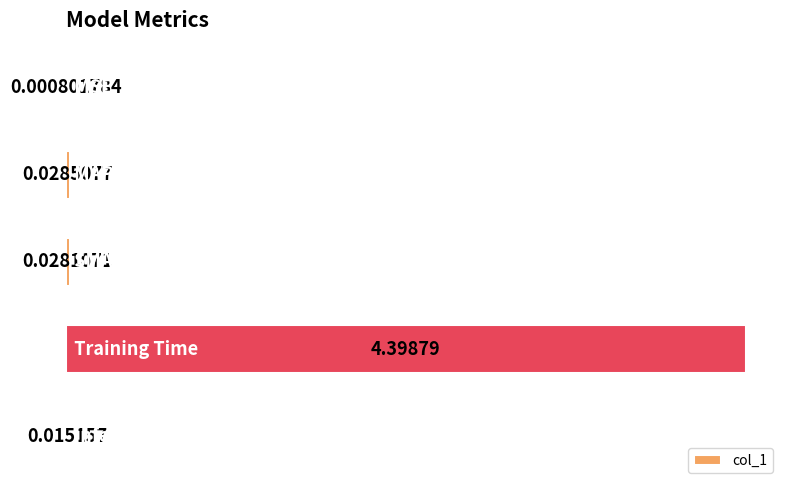

What is the sum of all values?

4.5